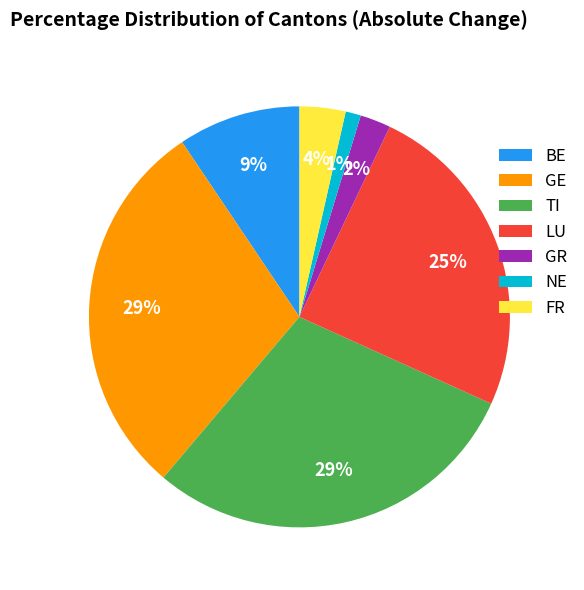

Is the sum of FR and LU greater than half?

No